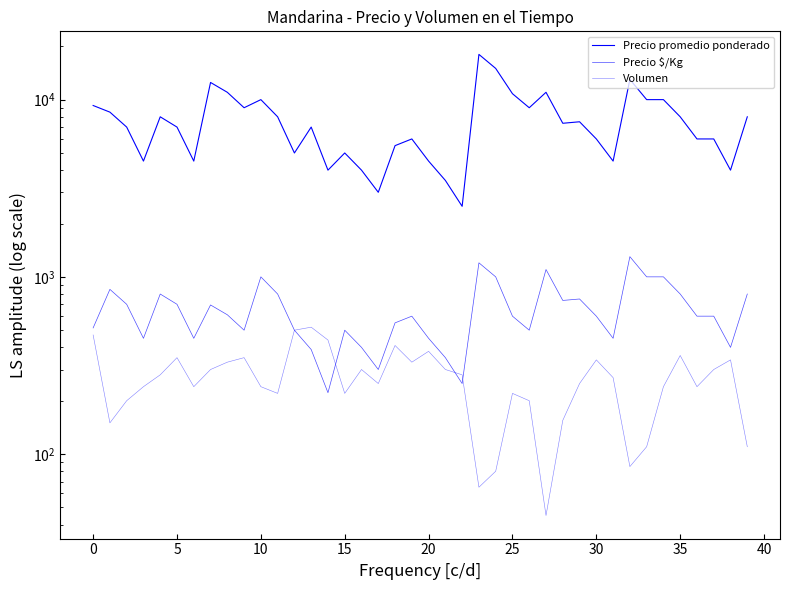

What is the difference between the Precio $/Kg values at 17 and 39?

500